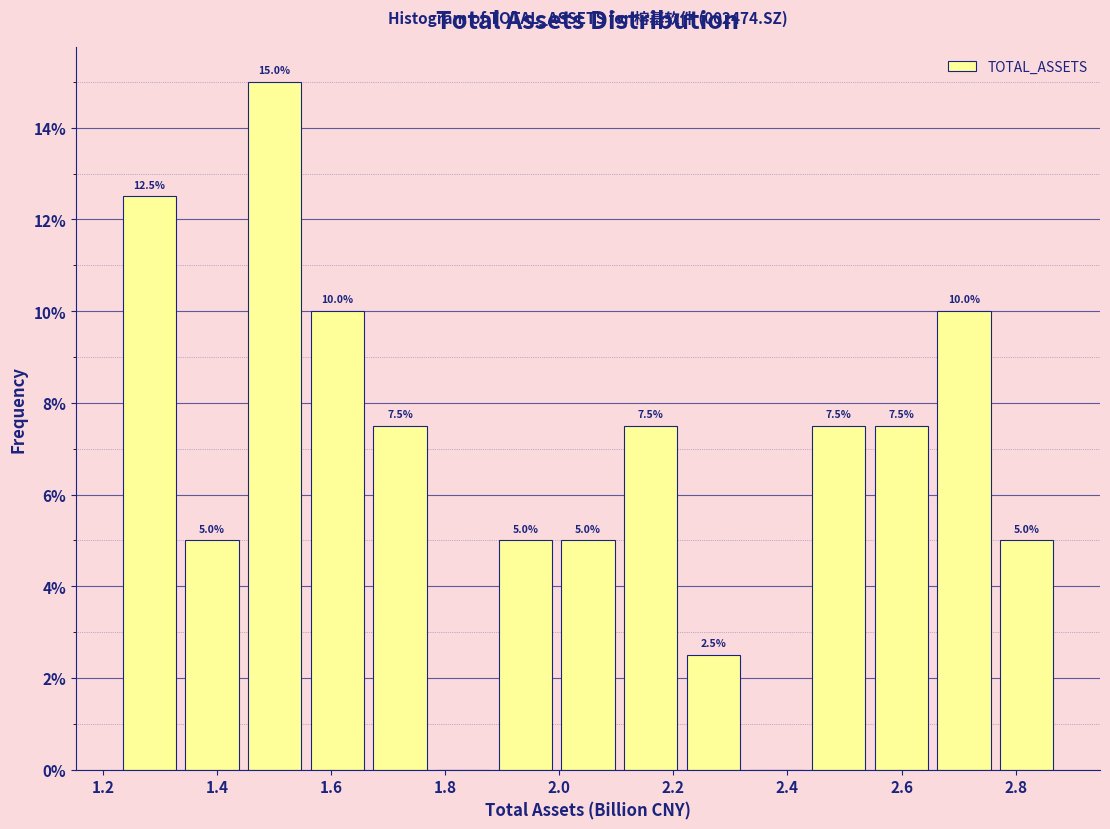

Which range on the x-axis has the tallest bar?

1.44 to 1.56